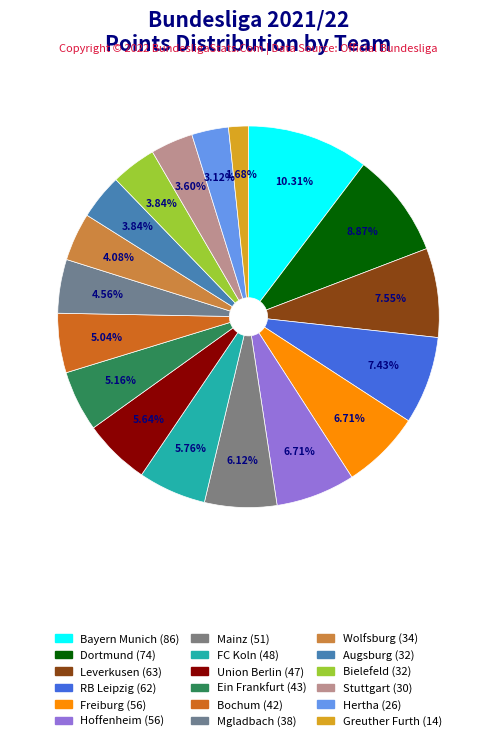

What is the ratio of the value at Union Berlin to the value at Hoffenheim?

0.8